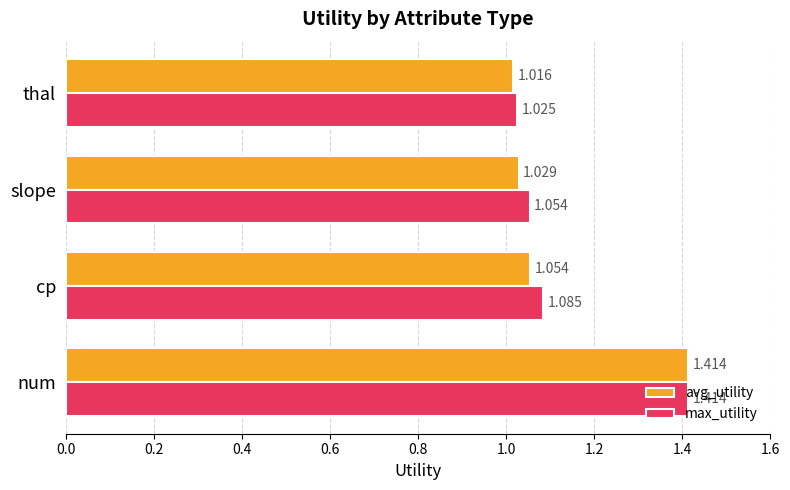

Which category has the lowest value across all series?

thal